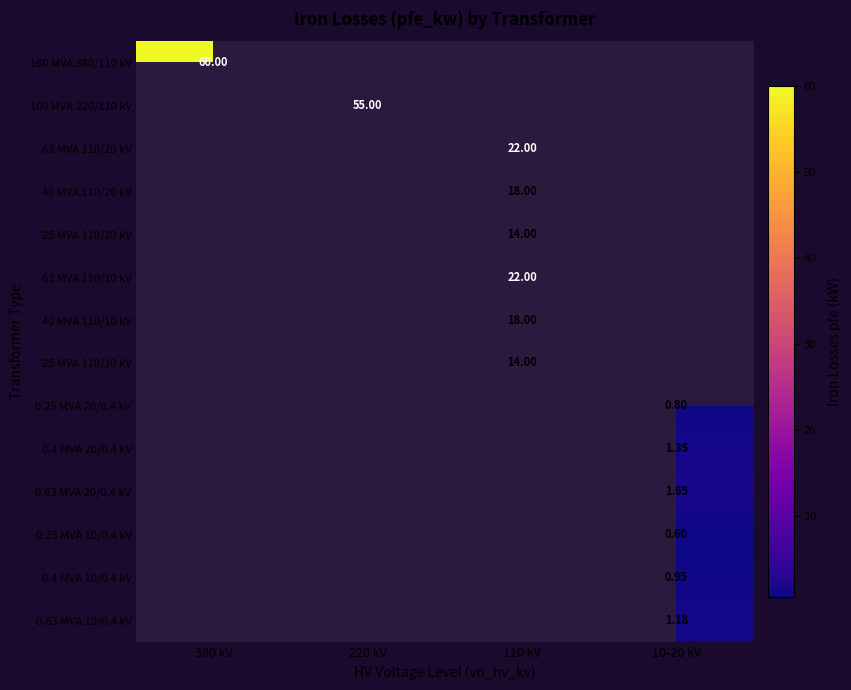

How many positive values does the 0.4 MVA 10/0.4 kV series have?

1